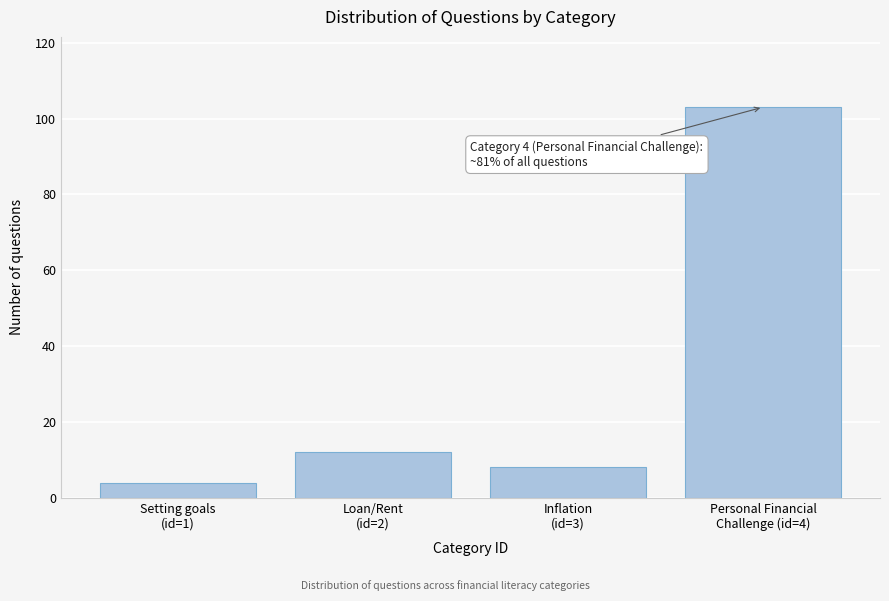

Reading left to right, list all the values displayed in this chart.

4	12	8	103